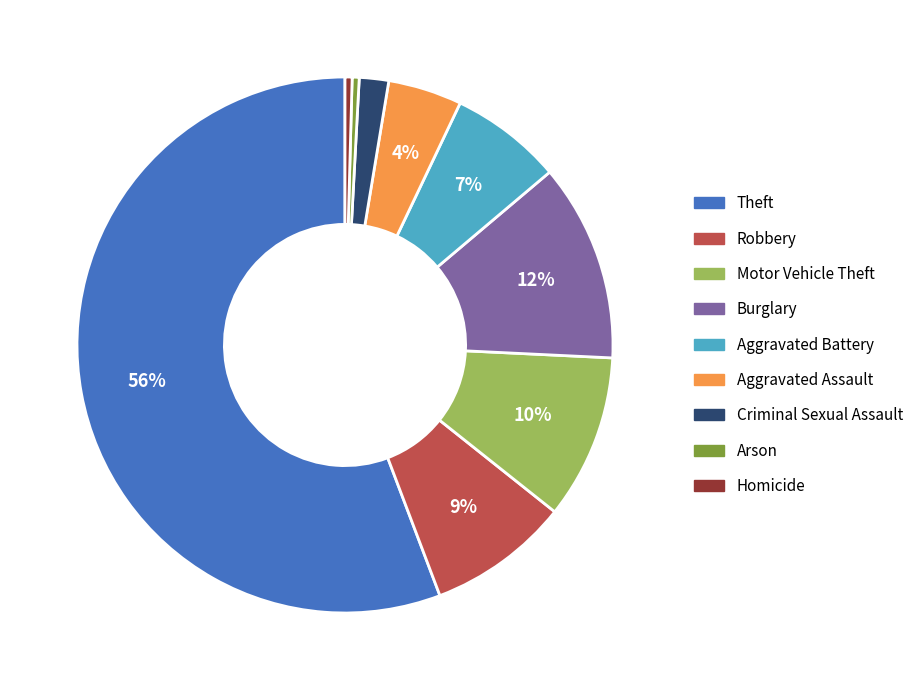

Combined, do Motor Vehicle Theft and Burglary account for over 50%?

No